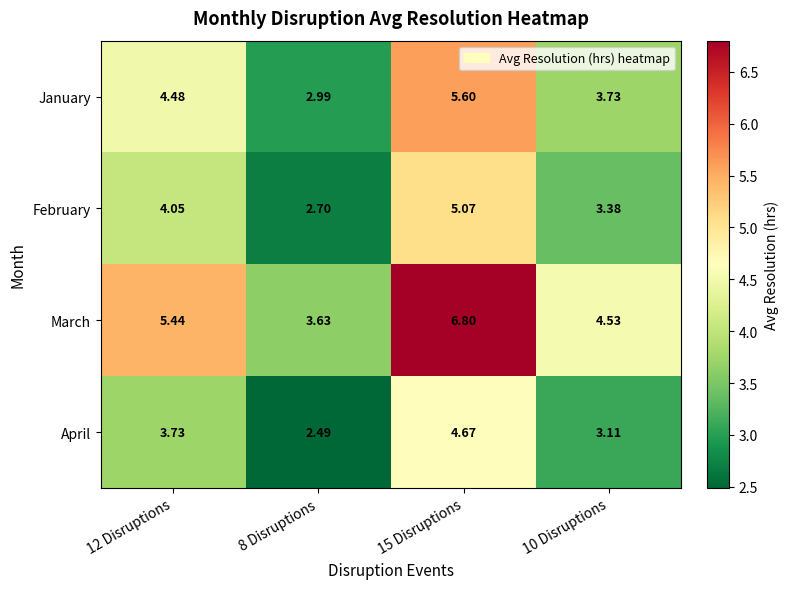

At 15 Disruptions, list the series in order from smallest to largest.

April, February, January, March